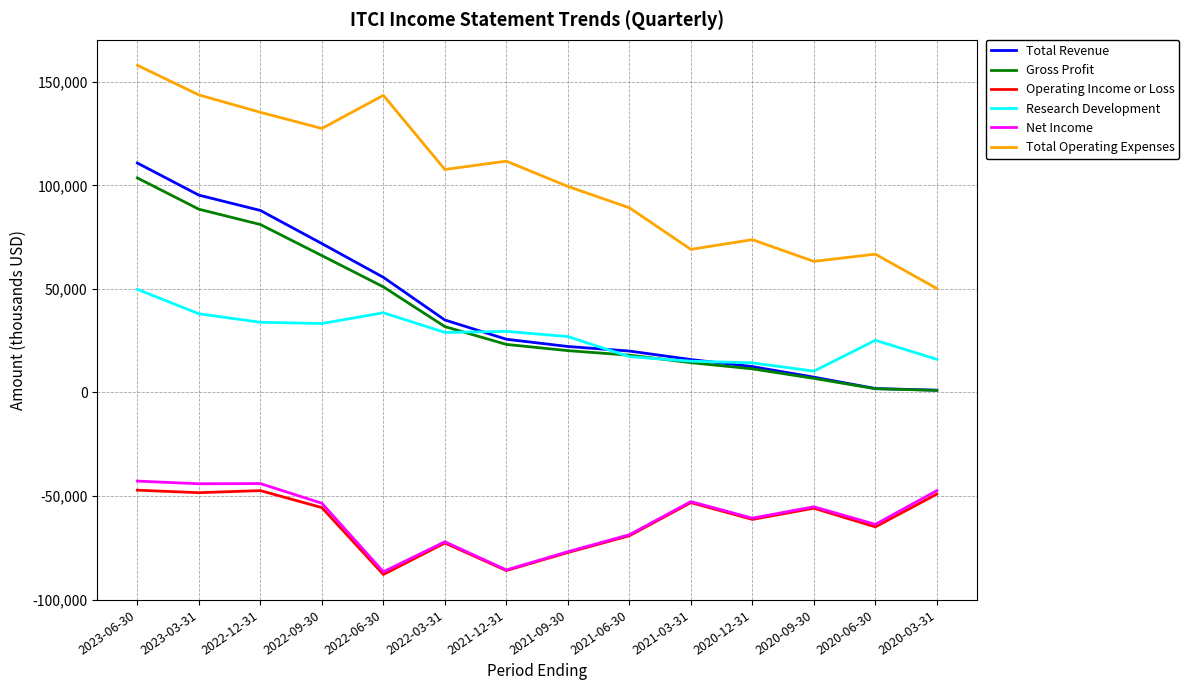

True or false: Operating Income or Loss and Gross Profit cross at least once.

False